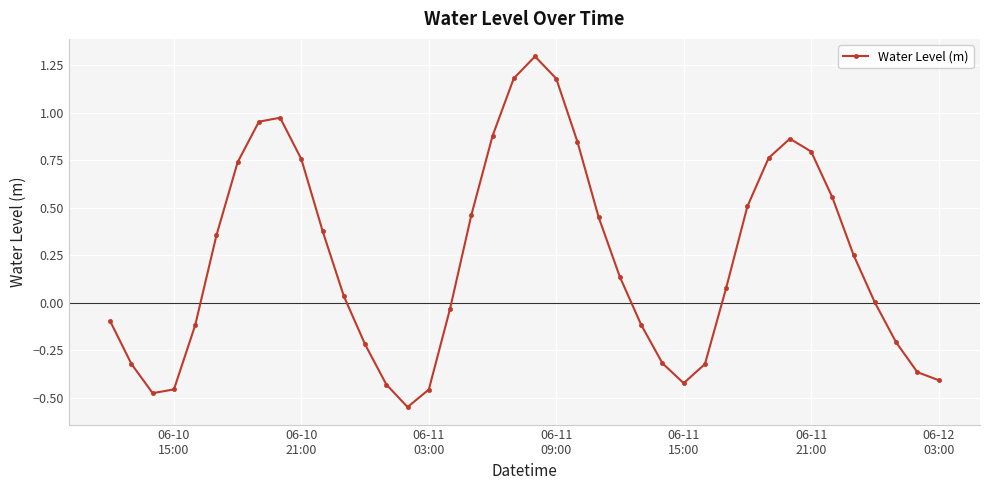

What is the greatest value displayed?

1.3